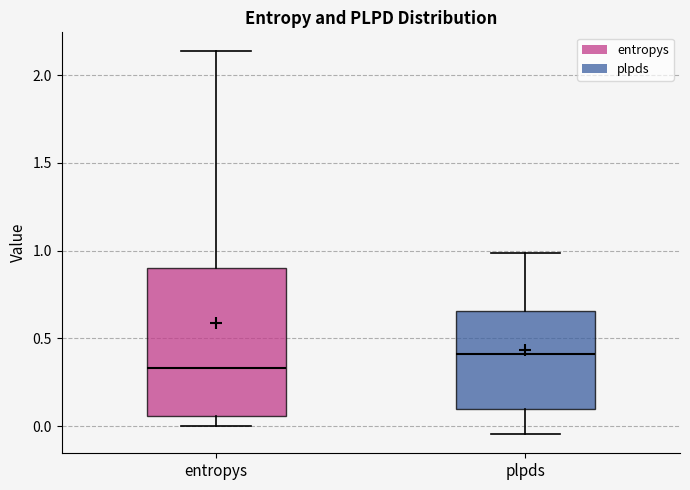

Reading left to right, read every box against the y-axis: the position of its median line, the range the box covers, and the ends of its whiskers. The values are not printed on the chart, so give them approximately, as read against the axis.

entropys: median 0.35, box 0.05 to 0.90, whiskers 0.00 to 2.15
plpds: median 0.40, box 0.10 to 0.65, whiskers -0.05 to 1.00